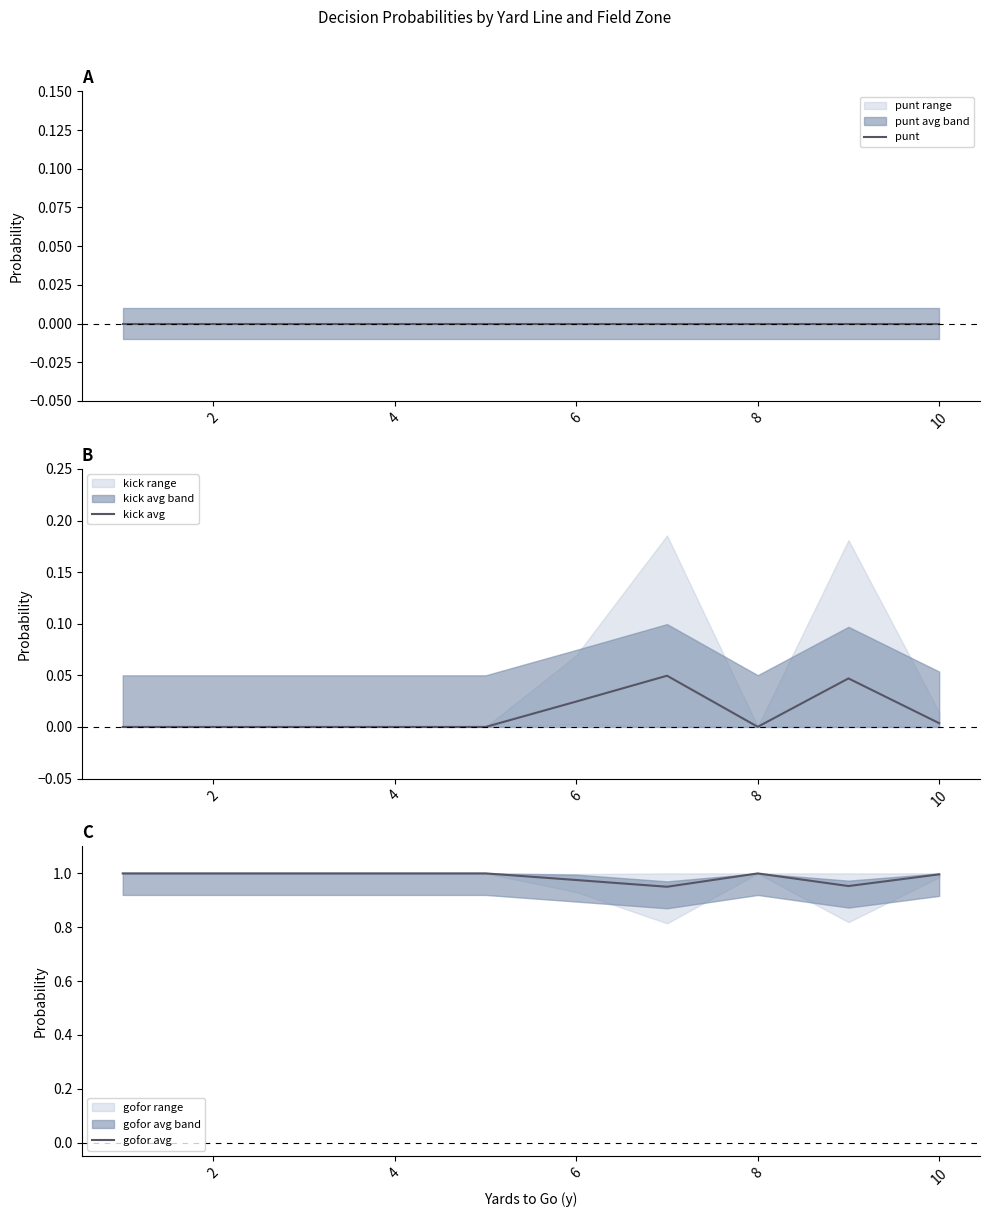

Between 4 and 10, which series saw the biggest shift?

kick avg